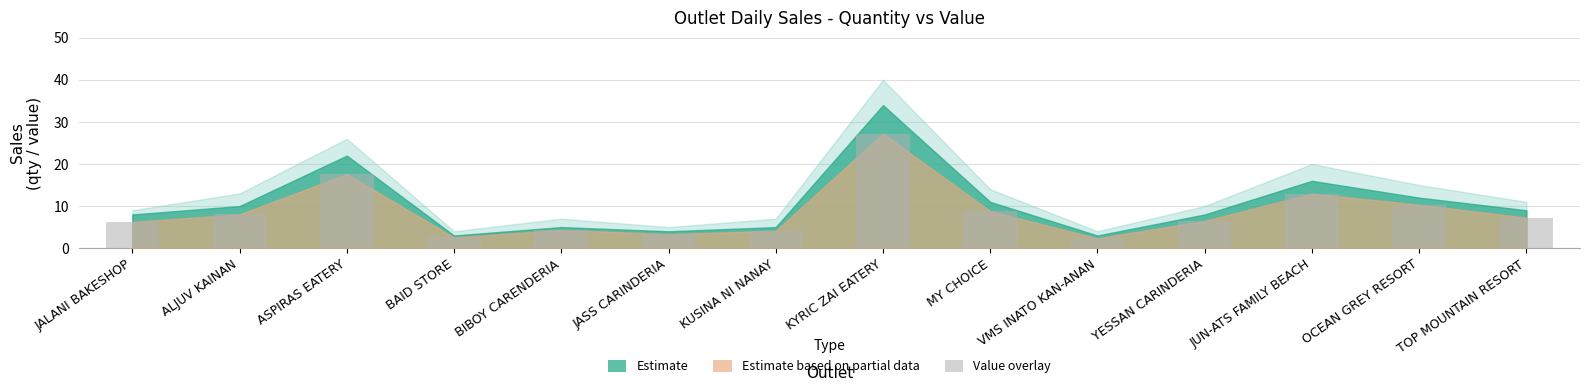

What is the smallest value displayed?

2.3